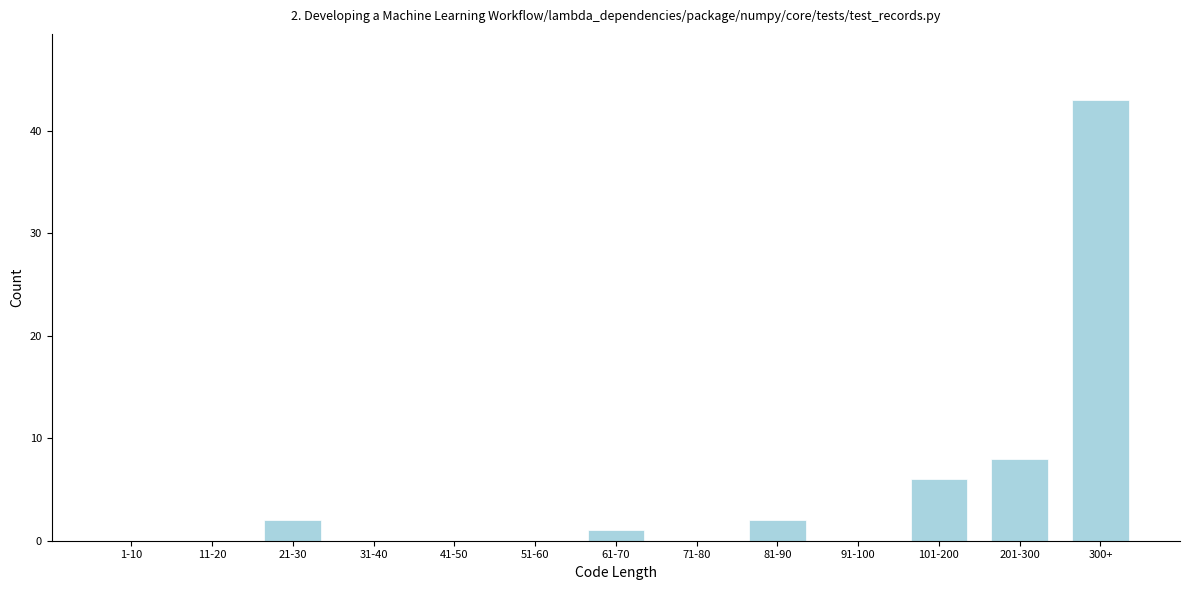

Reading left to right, what are all the values shown in this chart?

1-10=0	11-20=0	21-30=2	31-40=0	41-50=0	51-60=0	61-70=1	71-80=0	81-90=2	91-100=0	101-200=6	201-300=8	300+=43